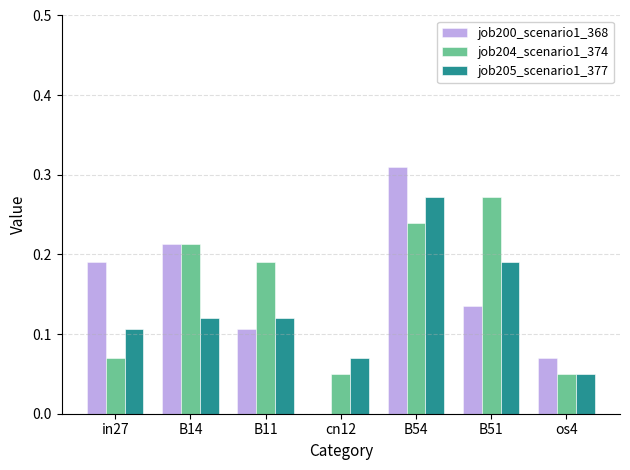

Which series changed the most between B11 and B54?

job200_scenario1_368